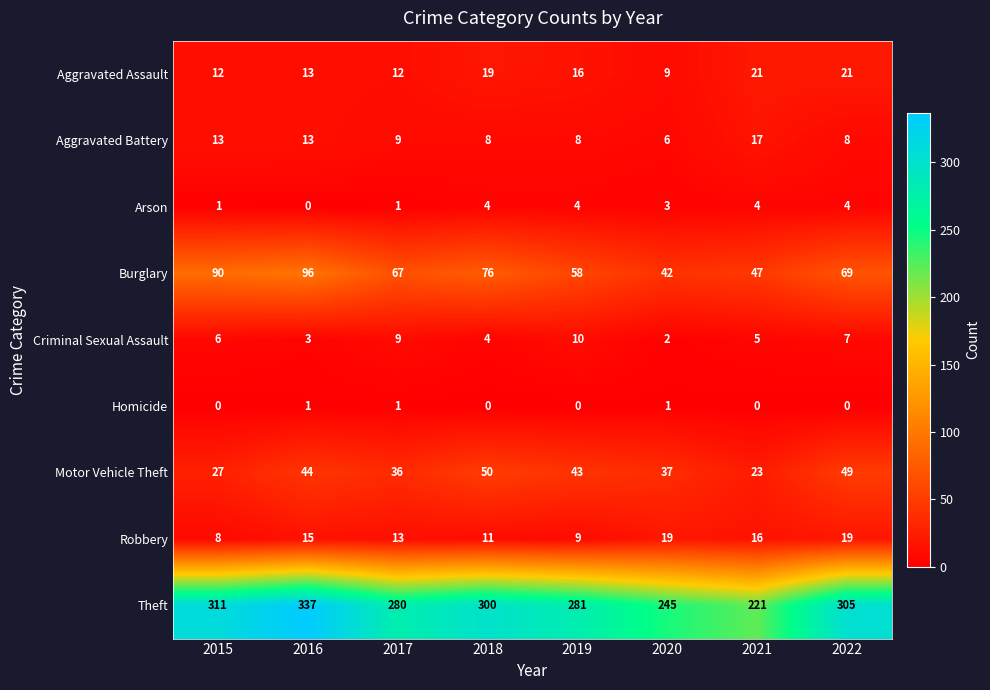

Rank the series by their maximum value, from lowest to highest.

Homicide, Arson, Criminal Sexual Assault, Aggravated Battery, Robbery, Aggravated Assault, Motor Vehicle Theft, Burglary, Theft